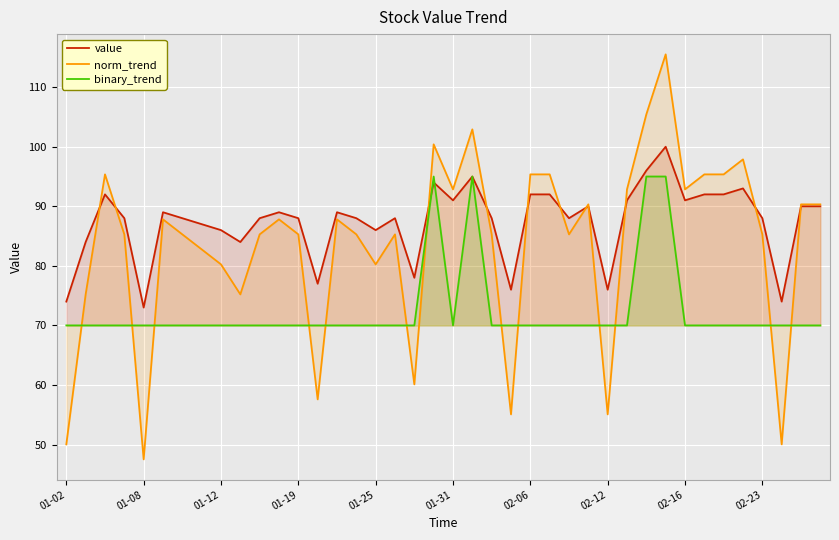

What is the spread (max minus min) of values at 02-06?

25.4